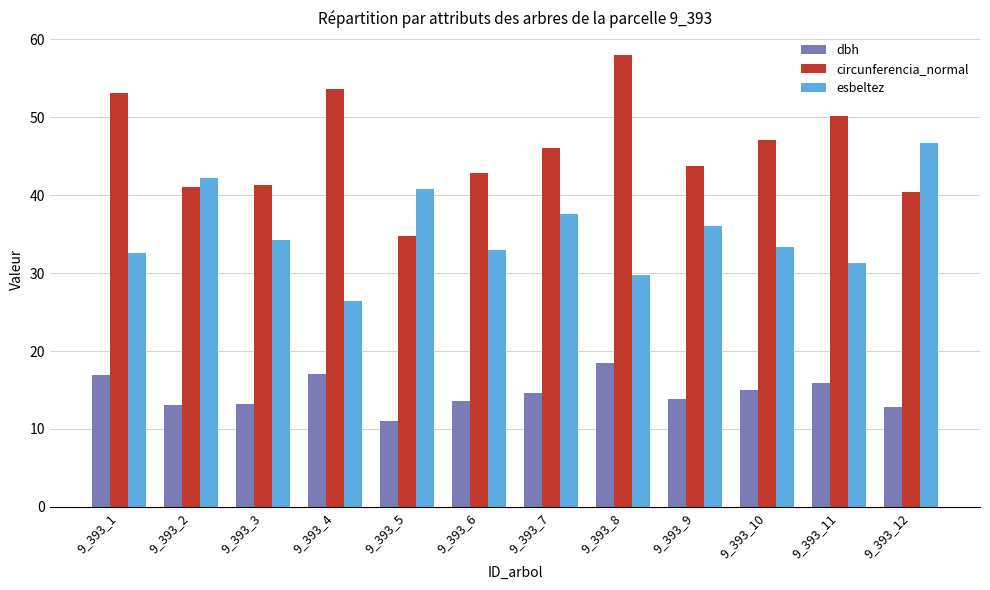

What is the smallest value displayed?

11.1